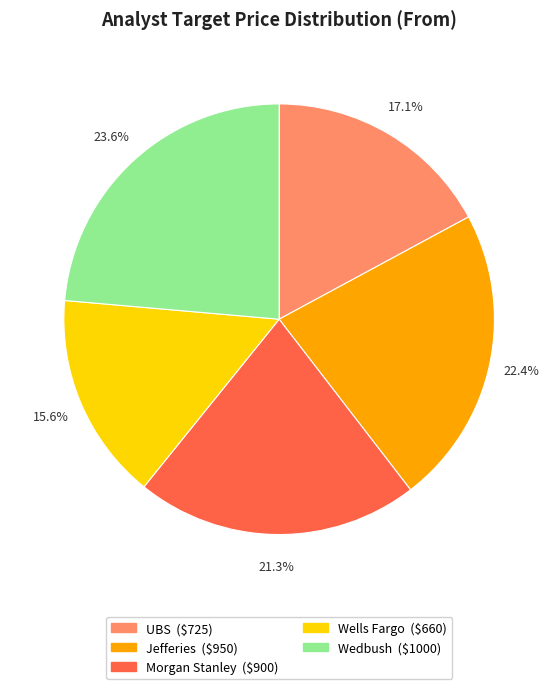

What is the total percentage of Wells Fargo and Jefferies?

38.0%